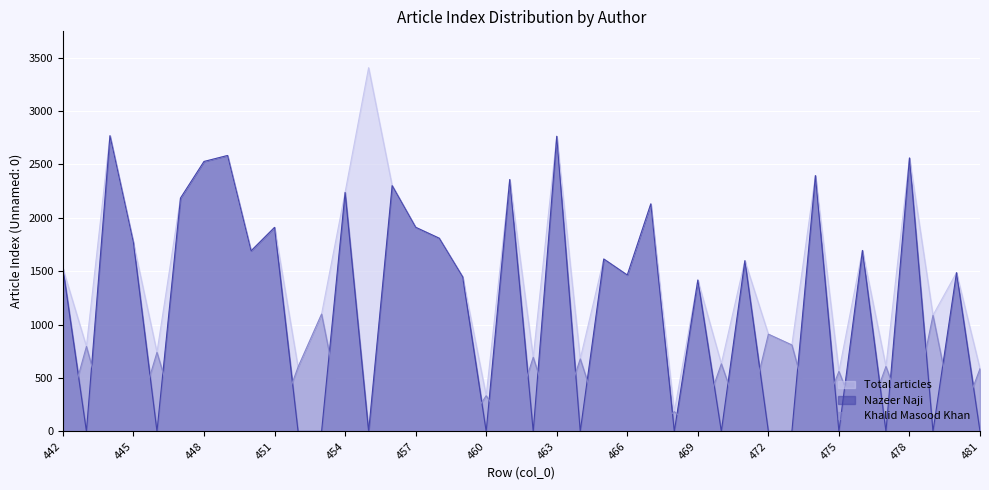

Does the chart display data point markers on the line(s)?

No